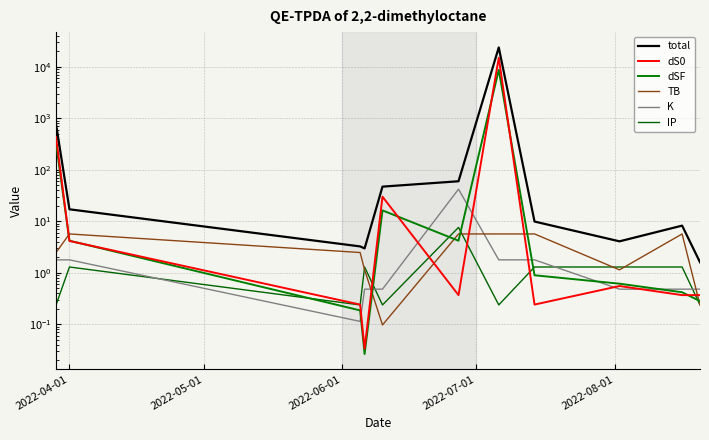

What is the value of the total point at the 1st from the left?

774.5